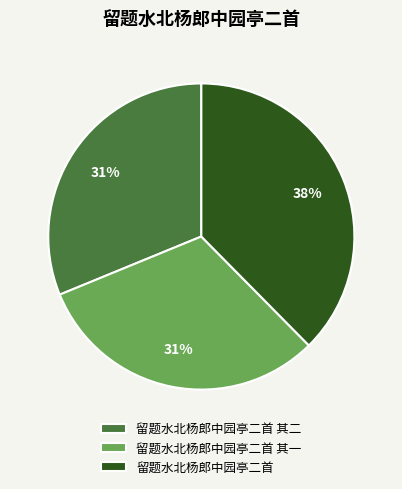

Is the sum of 留题水北杨郎中园亭二首 and 留题水北杨郎中园亭二首 其二 greater than half?

Yes